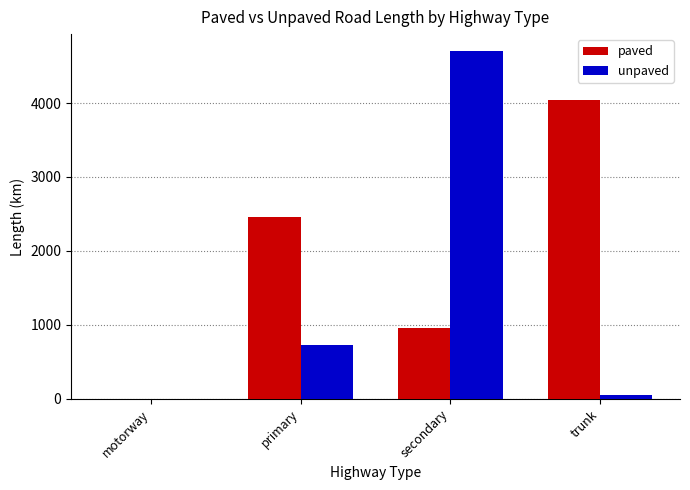

Reading left to right, what are all the values shown in this chart?

paved: 1.9	2460.3	955.8	4045.3
unpaved: 0.0	728.6	4697.4	45.3